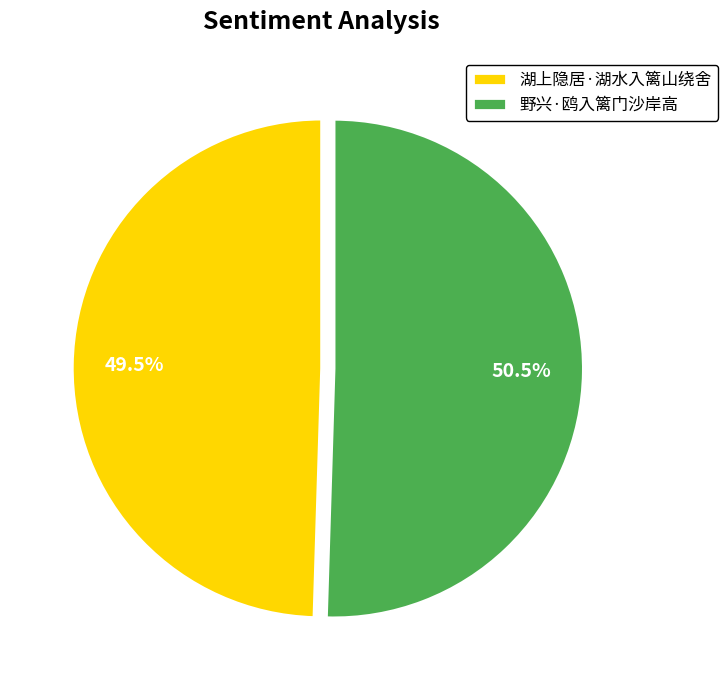

To the nearest percent, what is the difference between the largest and smallest slice percentages?

1%